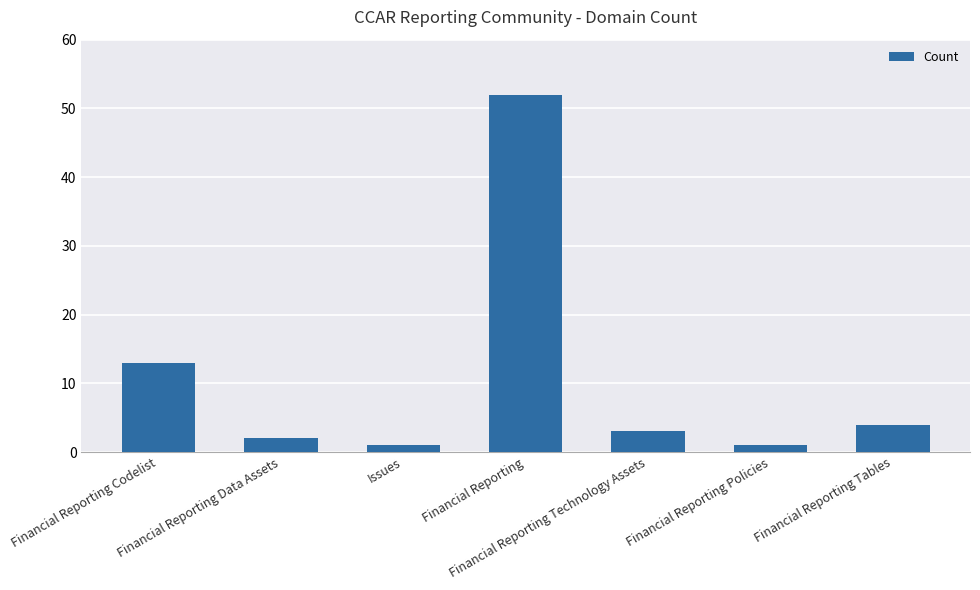

What is the change in value from Issues to Financial Reporting?

+51